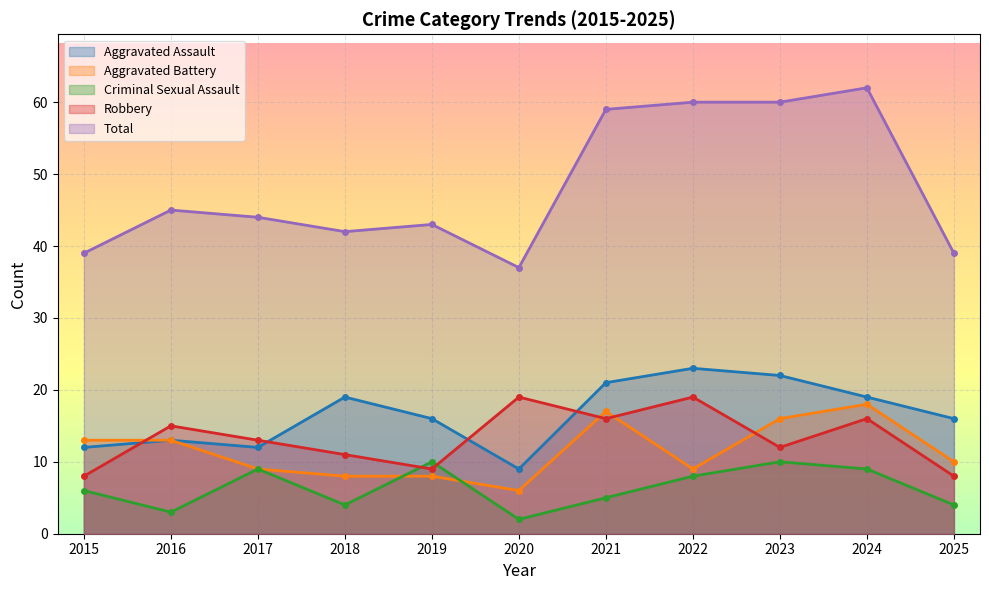

The Aggravated Assault series shows 19 at 2024. True or false?

True